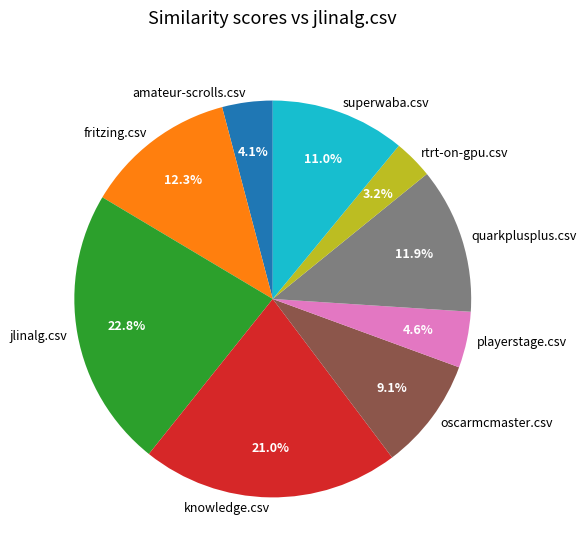

To the nearest percent, what percentage of the pie is jlinalg.csv?

23%